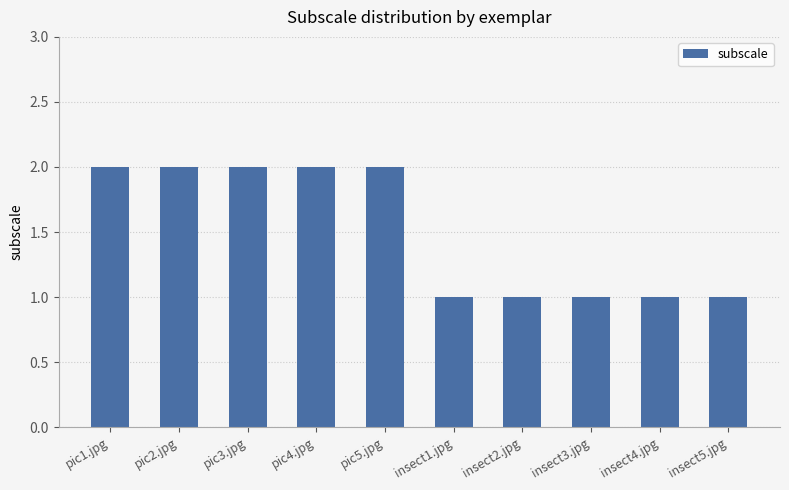

Count the number of data series in this chart.

1